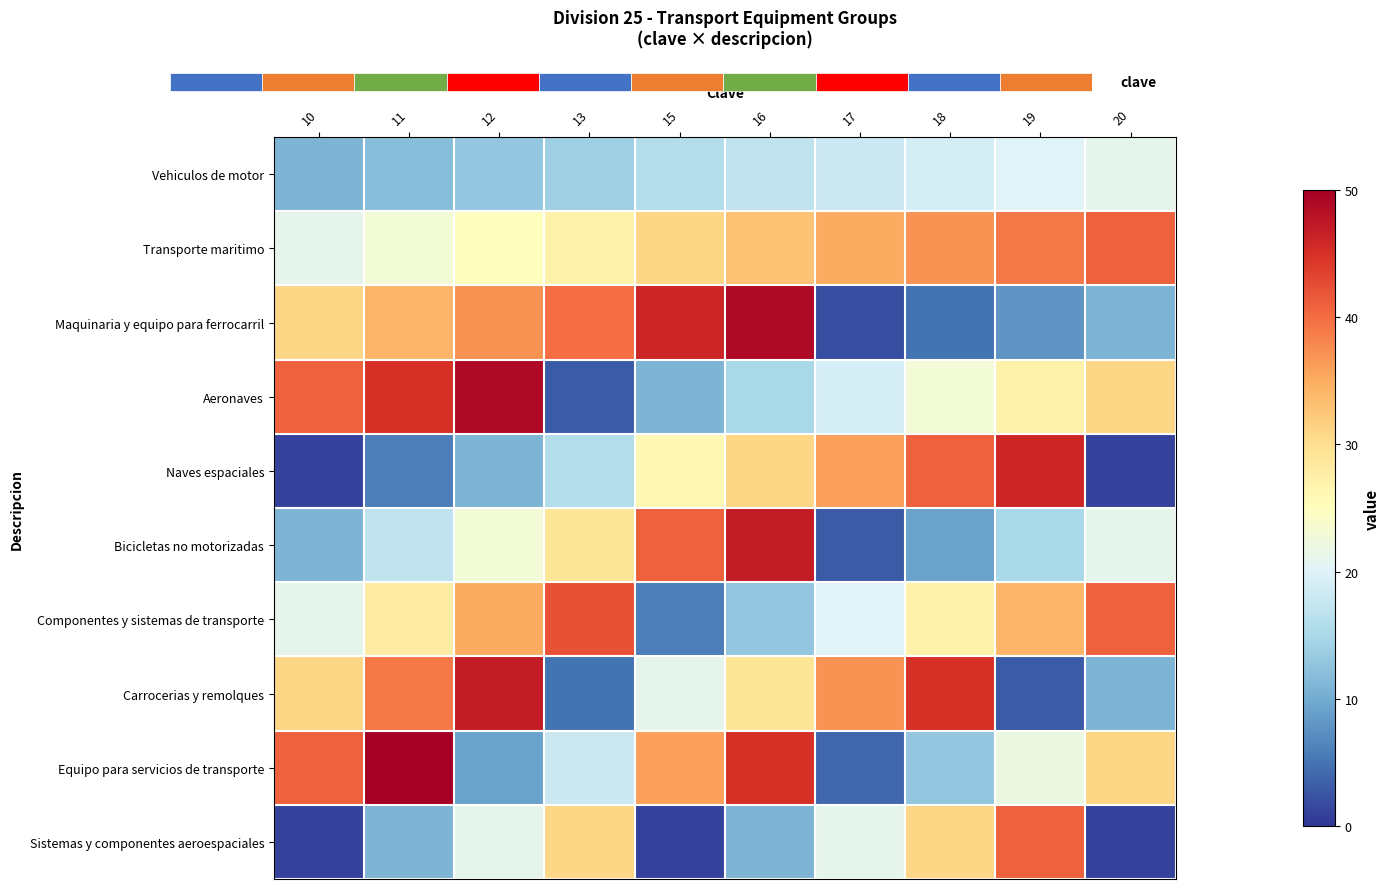

Between 13 and 10, which is larger?

13